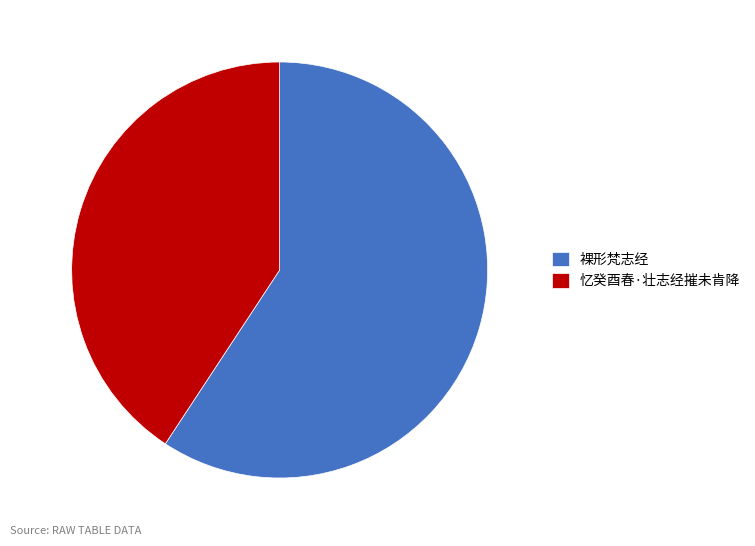

Rank the categories by value from highest to lowest.

裸形梵志经, 忆癸酉春·壮志经摧未肯降